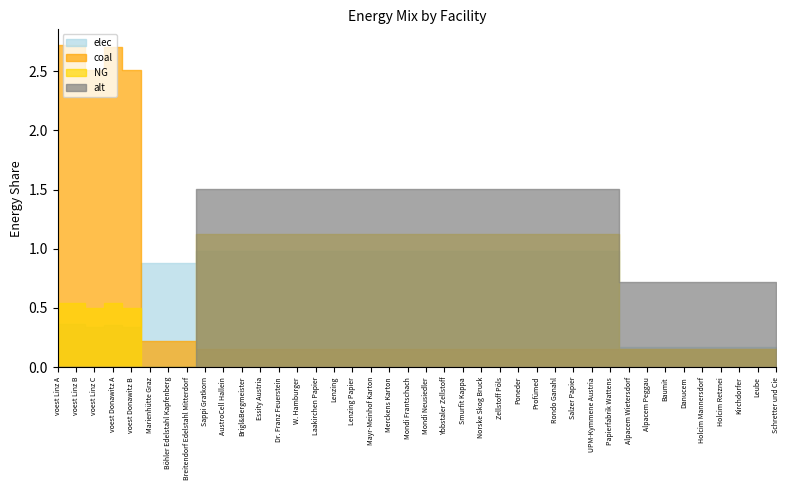

True or false: alt has a value of 1.2 at Alpacem Peggau.

False